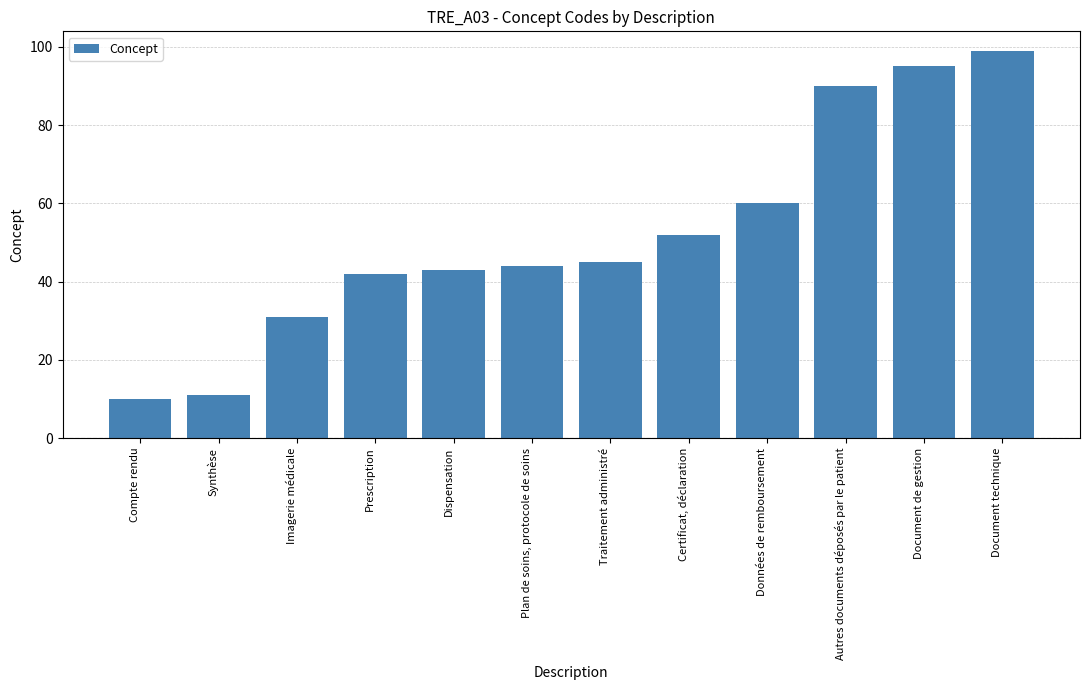

What is the sum of all values?

622